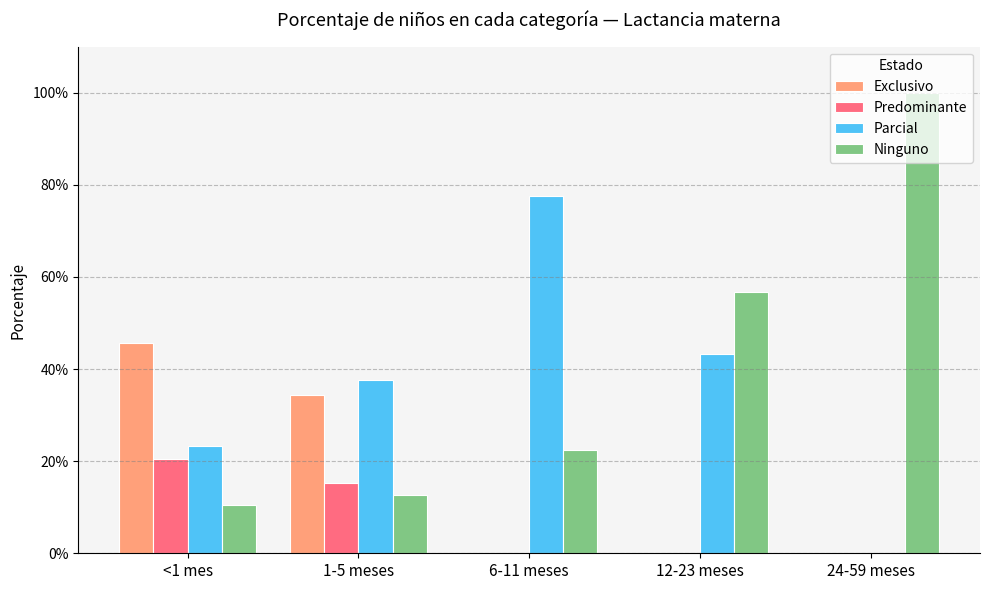

What are all the series names shown in the legend?

Exclusivo, Predominante, Parcial, Ninguno